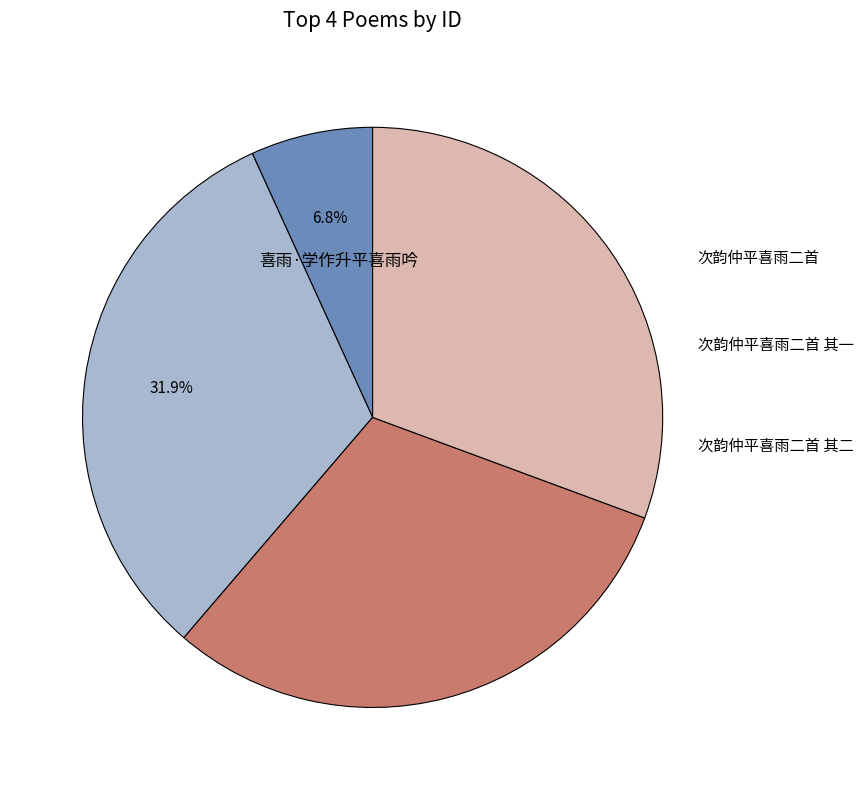

Count the number of slices in the pie.

4